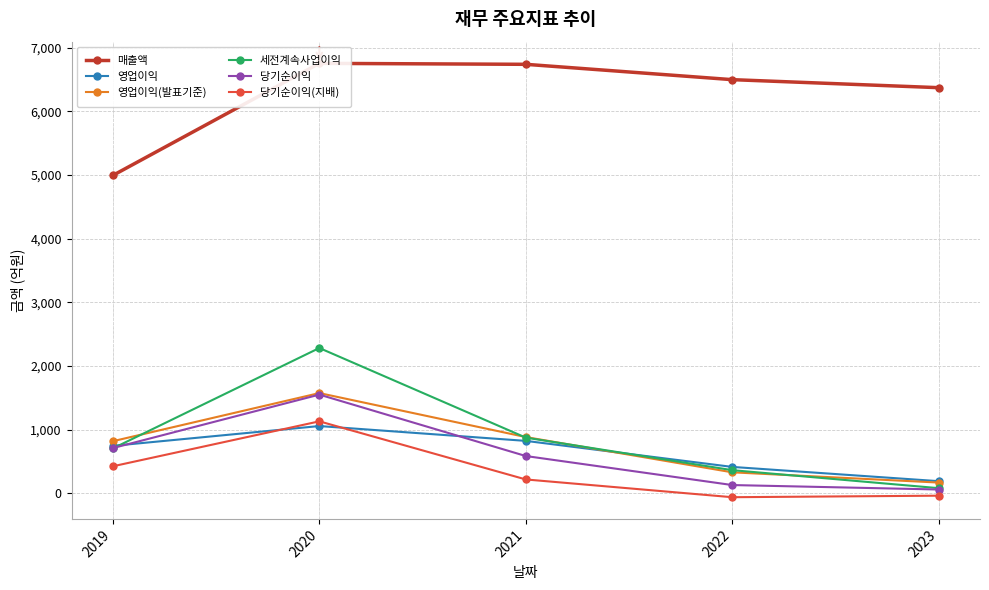

The value of 매출액 at 2021 is 3707. True or false?

False